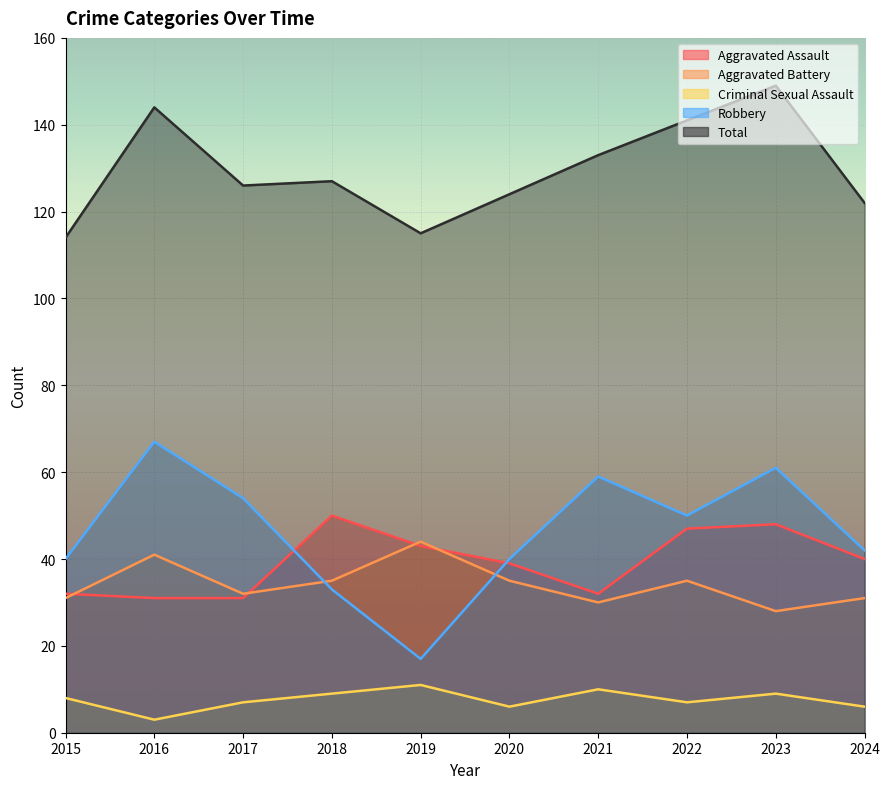

What is the sum of all Total values?

1295